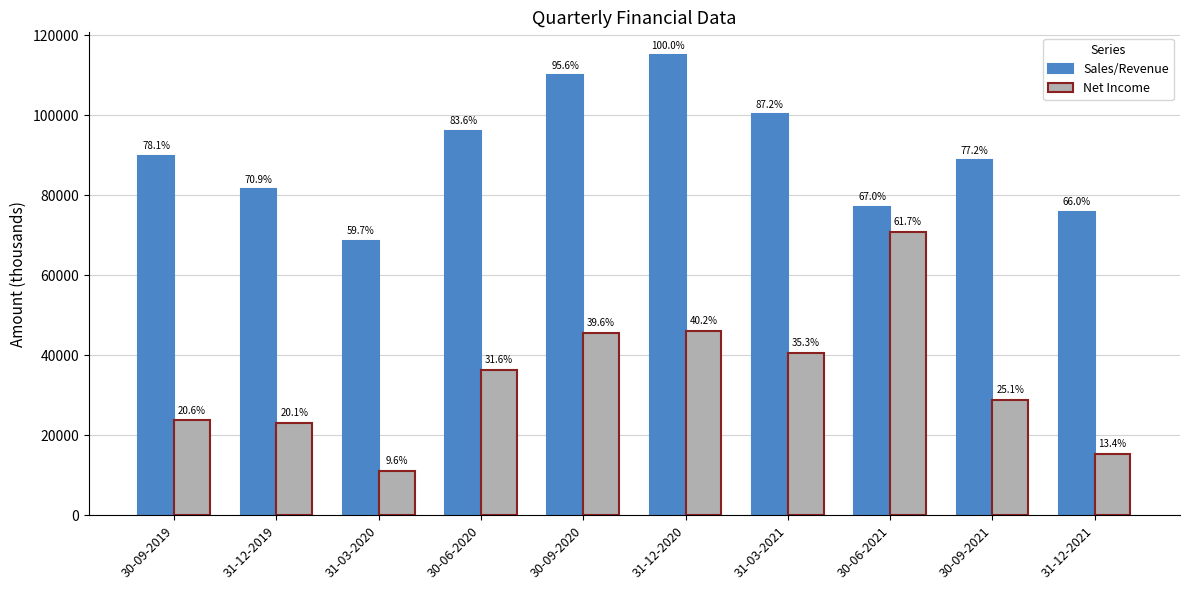

What is the average value of the Sales/Revenue series?

90295